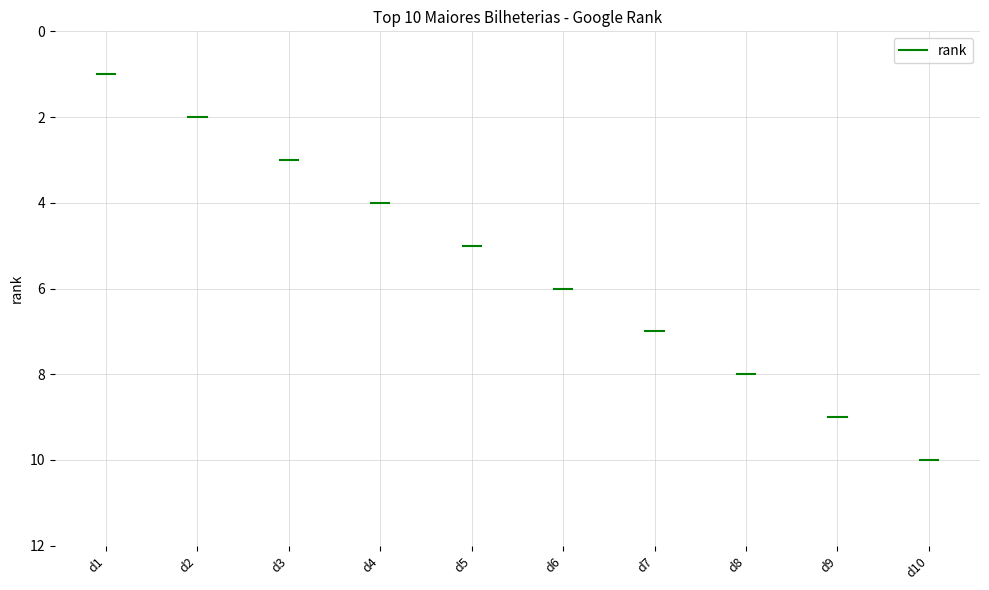

True or false: the data shows 1 at d2.

False